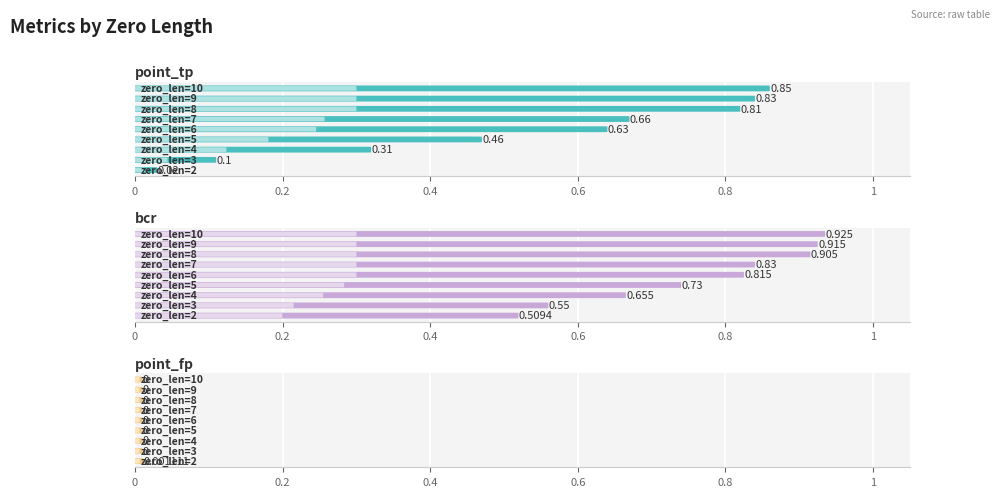

What is the value of the point_tp bar at the 8th from the left?

0.8